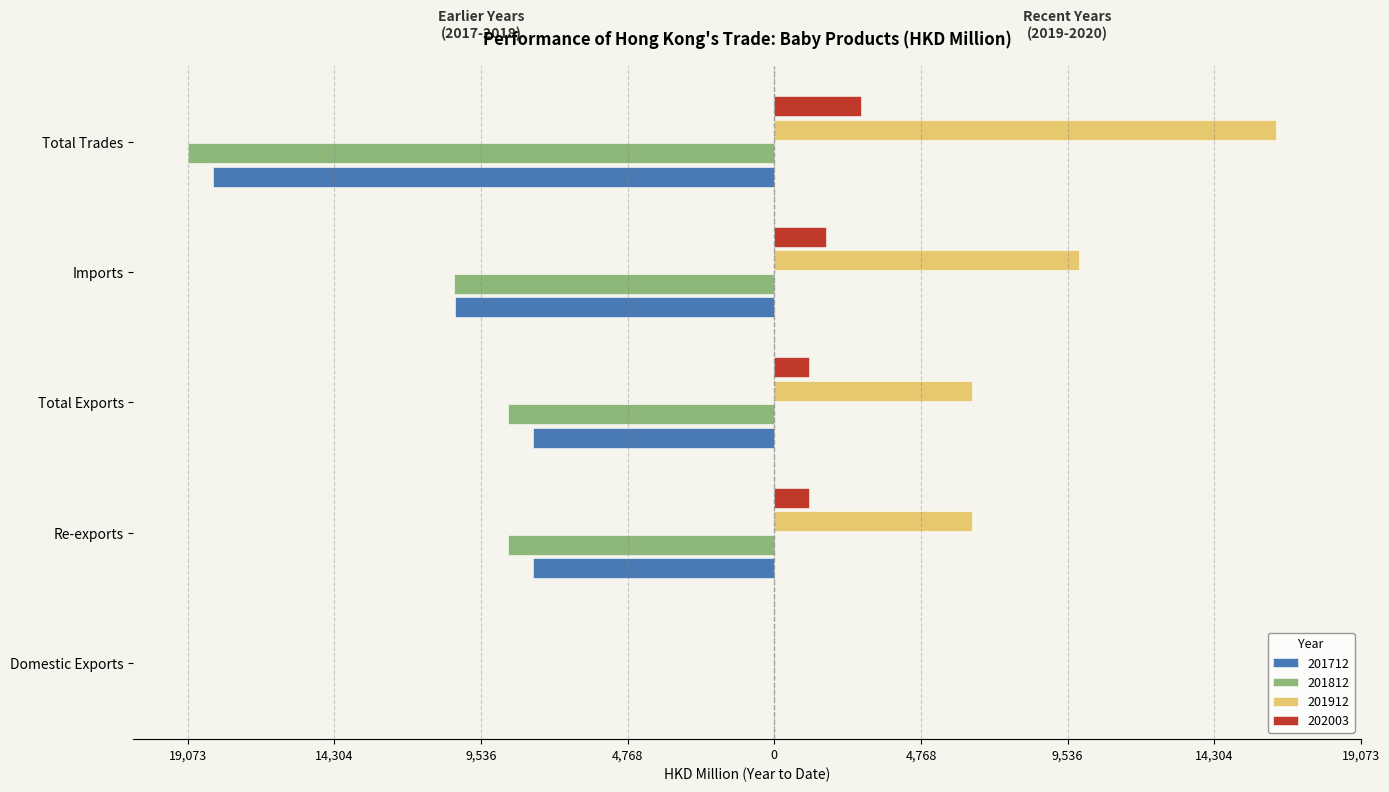

The 201812 series shows -8651.0 at Re-exports. True or false?

True